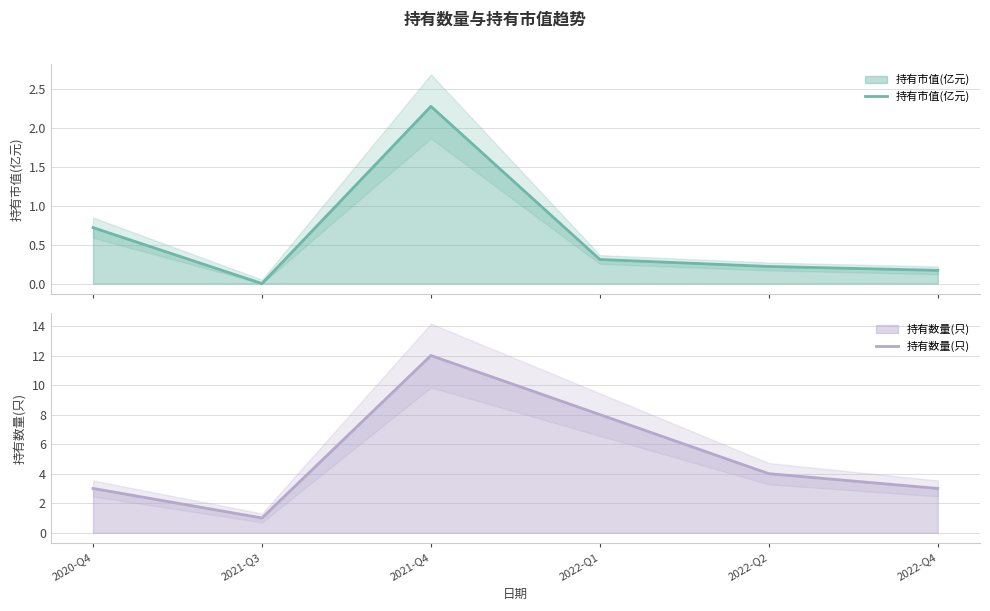

Count the number of data series in this chart.

2